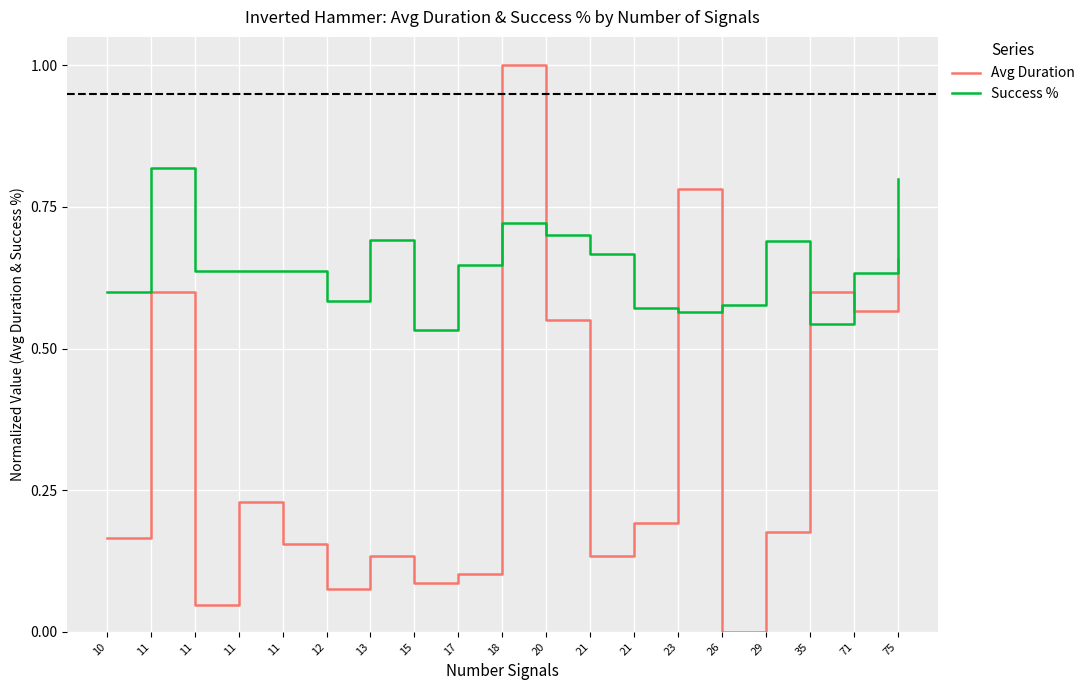

In Avg Duration, how many points are lower than both neighbors (excluding endpoints)?

6